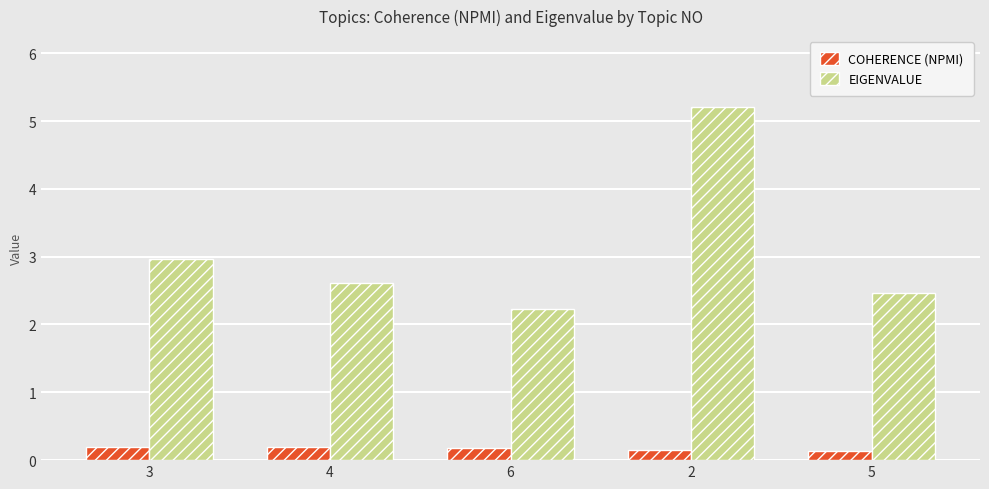

What is the label of the 4th bar from the right?

4